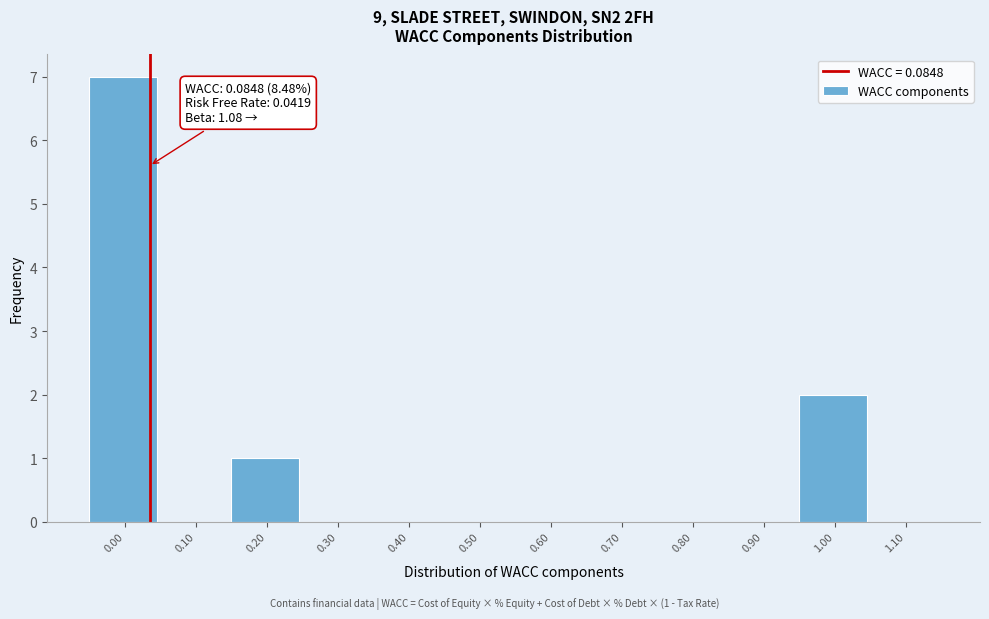

Is it true that the value at 0.00 is 2?

False